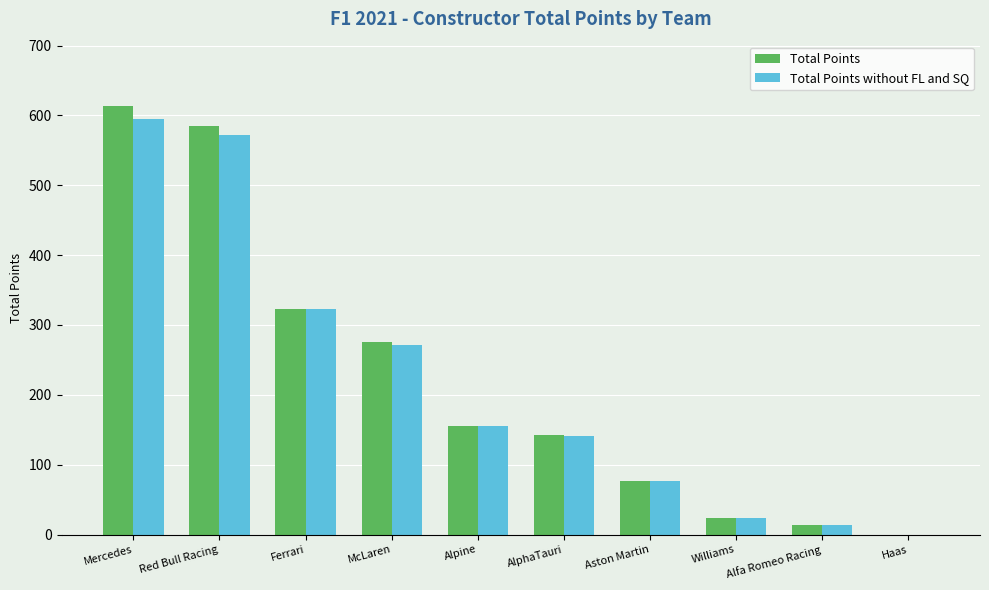

What is the sum of all Total Points without FL and SQ values?

2171.5